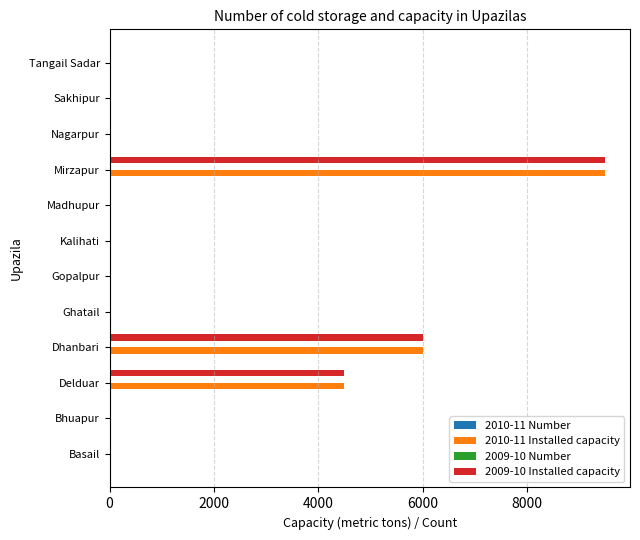

What is the sum of all 2009-10 Installed capacity values?

20000